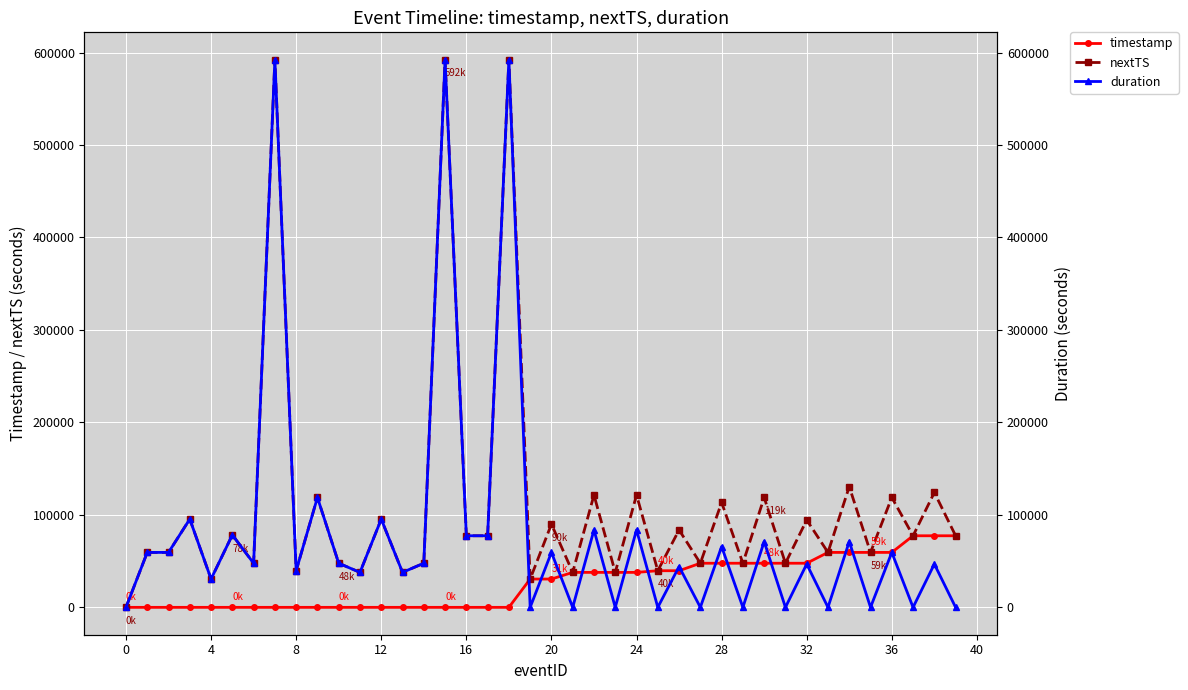

The value of nextTS at 12 is 160688. True or false?

False